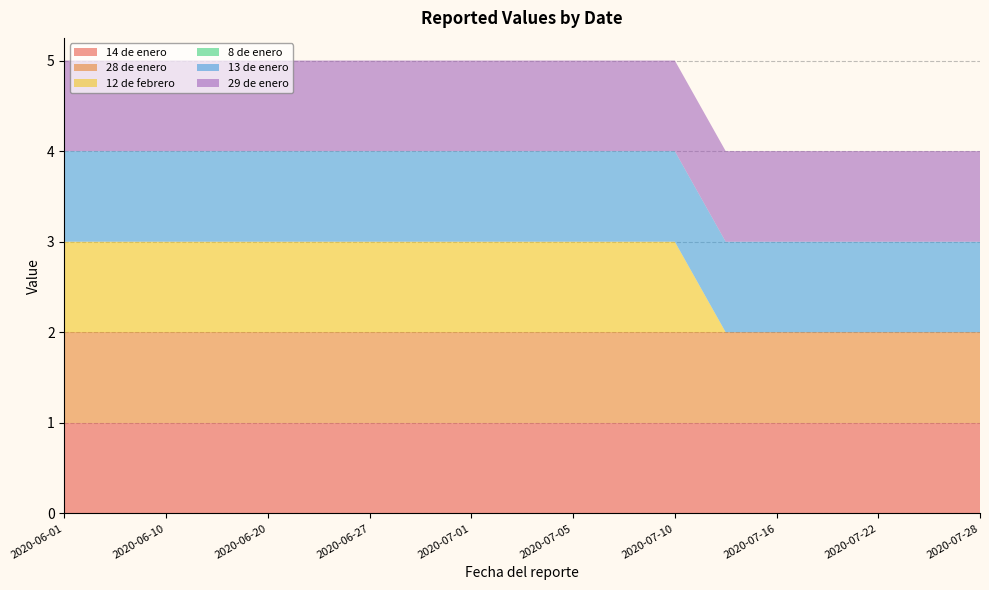

Reading right to left, what are all the values shown in this chart?

14 de enero: 2020-07-28=1	2020-07-25=1	2020-07-22=1	2020-07-19=1	2020-07-16=1	2020-07-13=1	2020-07-10=1	2020-07-07=1	2020-07-05=1	2020-07-03=1	2020-07-01=1	2020-06-30=1	2020-06-27=1	2020-06-25=1	2020-06-20=1	2020-06-15=1	2020-06-10=1	2020-06-05=1	2020-06-01=1
28 de enero: 2020-07-28=1	2020-07-25=1	2020-07-22=1	2020-07-19=1	2020-07-16=1	2020-07-13=1	2020-07-10=1	2020-07-07=1	2020-07-05=1	2020-07-03=1	2020-07-01=1	2020-06-30=1	2020-06-27=1	2020-06-25=1	2020-06-20=1	2020-06-15=1	2020-06-10=1	2020-06-05=1	2020-06-01=1
12 de febrero: 2020-07-28=0	2020-07-25=0	2020-07-22=0	2020-07-19=0	2020-07-16=0	2020-07-13=0	2020-07-10=1	2020-07-07=1	2020-07-05=1	2020-07-03=1	2020-07-01=1	2020-06-30=1	2020-06-27=1	2020-06-25=1	2020-06-20=1	2020-06-15=1	2020-06-10=1	2020-06-05=1	2020-06-01=1
8 de enero: 2020-07-28=0	2020-07-25=0	2020-07-22=0	2020-07-19=0	2020-07-16=0	2020-07-13=0	2020-07-10=0	2020-07-07=0	2020-07-05=0	2020-07-03=0	2020-07-01=0	2020-06-30=0	2020-06-27=0	2020-06-25=0	2020-06-20=0	2020-06-15=0	2020-06-10=0	2020-06-05=0	2020-06-01=0
13 de enero: 2020-07-28=1	2020-07-25=1	2020-07-22=1	2020-07-19=1	2020-07-16=1	2020-07-13=1	2020-07-10=1	2020-07-07=1	2020-07-05=1	2020-07-03=1	2020-07-01=1	2020-06-30=1	2020-06-27=1	2020-06-25=1	2020-06-20=1	2020-06-15=1	2020-06-10=1	2020-06-05=1	2020-06-01=1
29 de enero: 2020-07-28=1	2020-07-25=1	2020-07-22=1	2020-07-19=1	2020-07-16=1	2020-07-13=1	2020-07-10=1	2020-07-07=1	2020-07-05=1	2020-07-03=1	2020-07-01=1	2020-06-30=1	2020-06-27=1	2020-06-25=1	2020-06-20=1	2020-06-15=1	2020-06-10=1	2020-06-05=1	2020-06-01=1